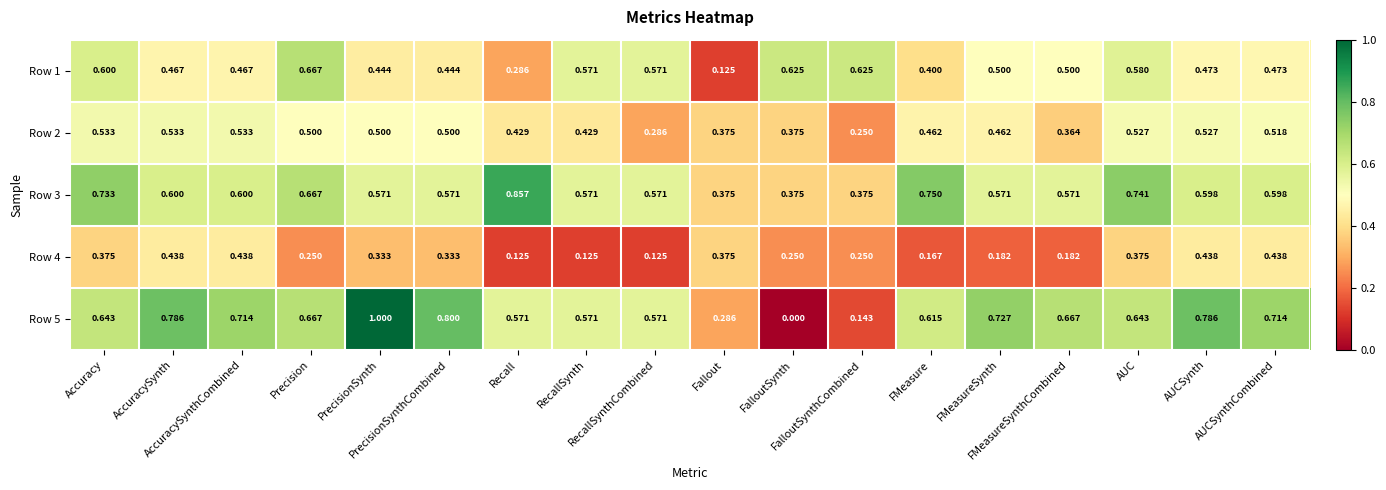

Count the number of data series in this chart.

5